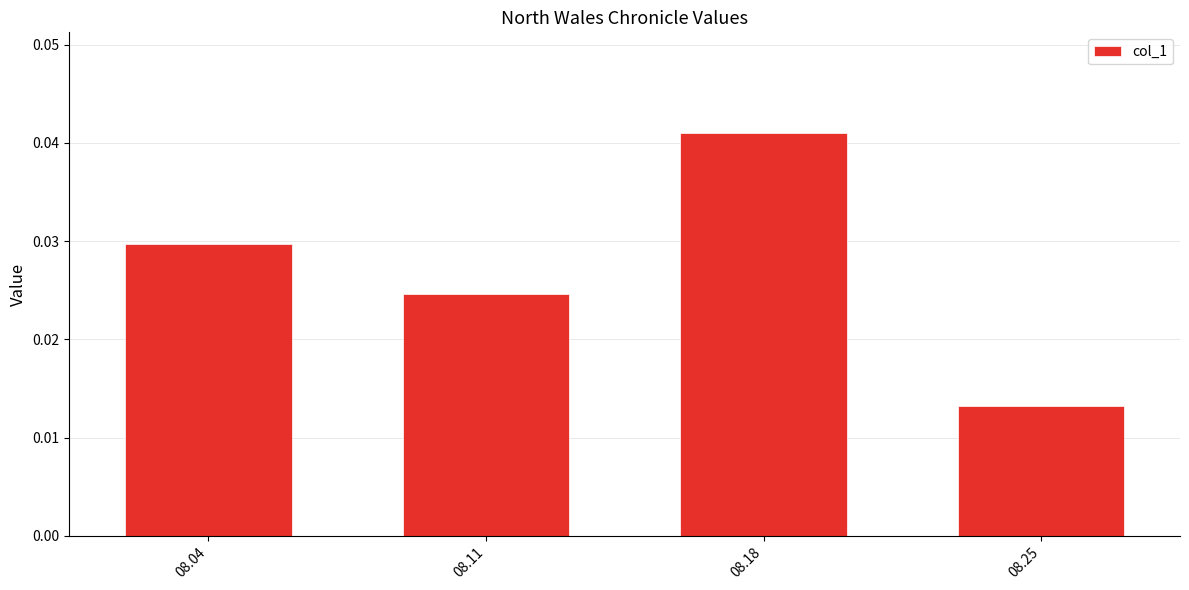

Which has a higher value, 08.18 or 08.04?

08.18